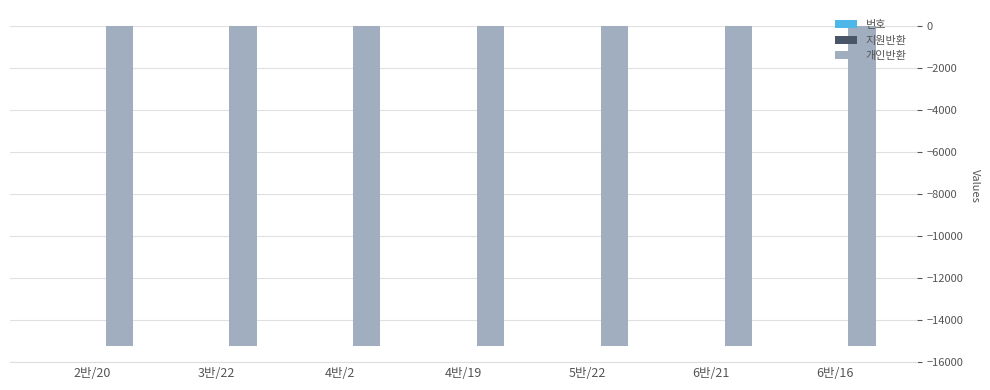

What is the total value across all series at 4반/19?

-15221